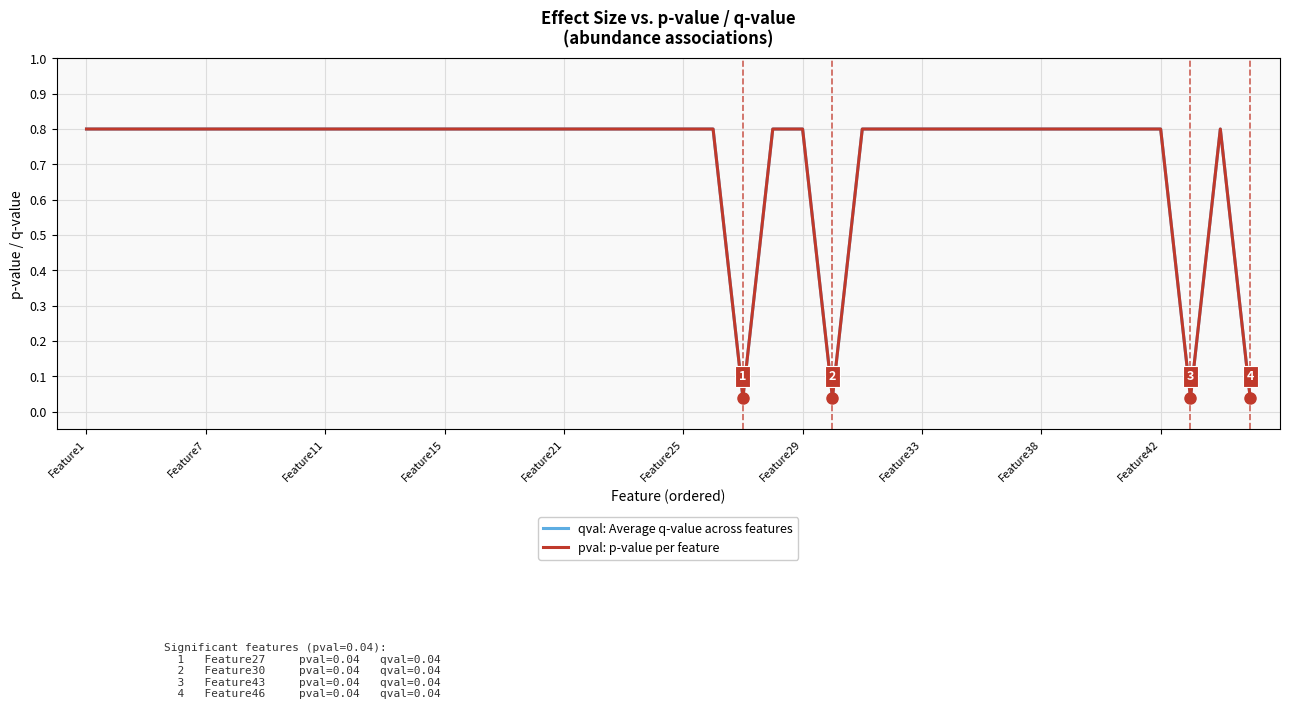

Is this an area chart (filled region under the line)?

No